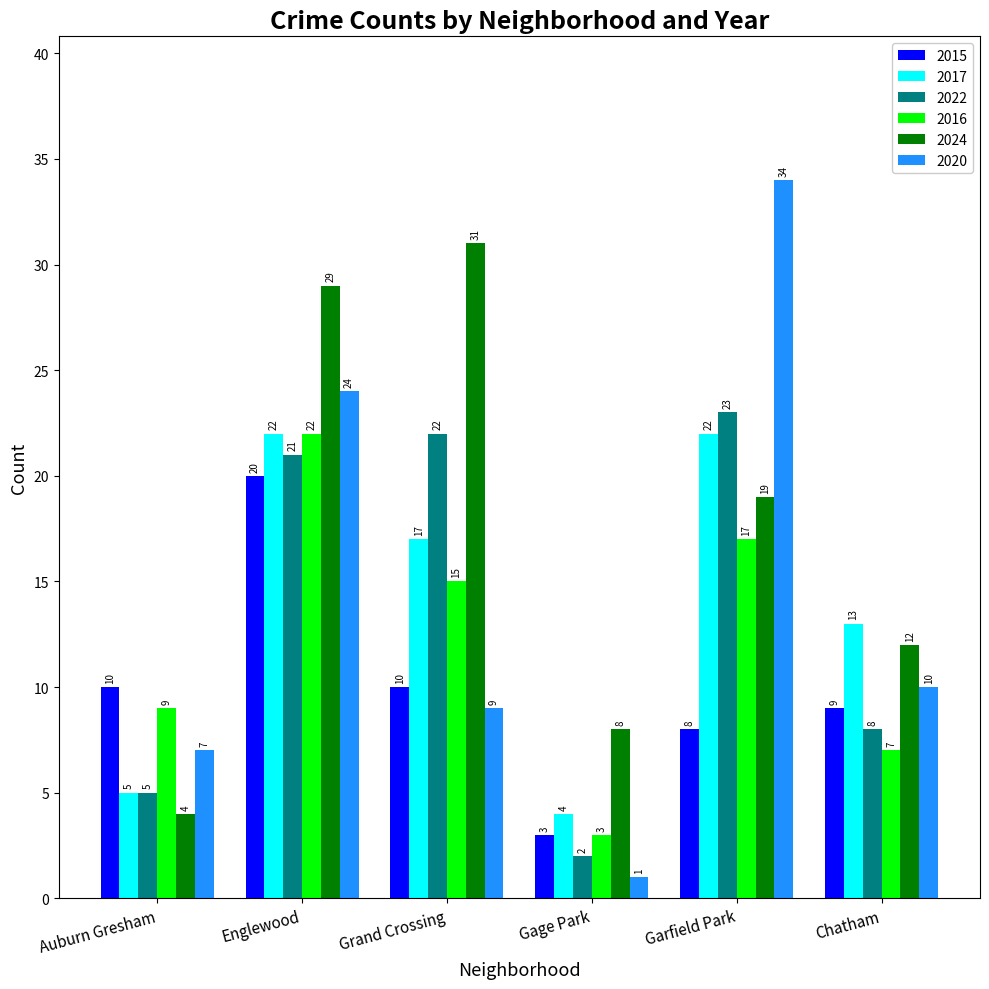

How many 2016 values are between 7 and 17?

4